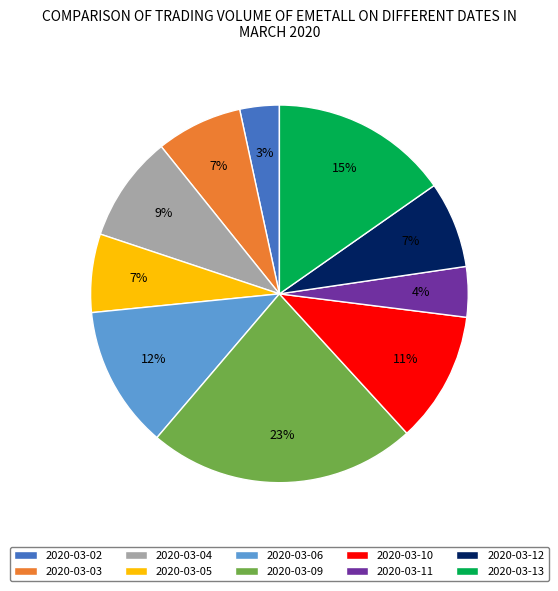

Which category has the biggest portion of the pie?

2020-03-09